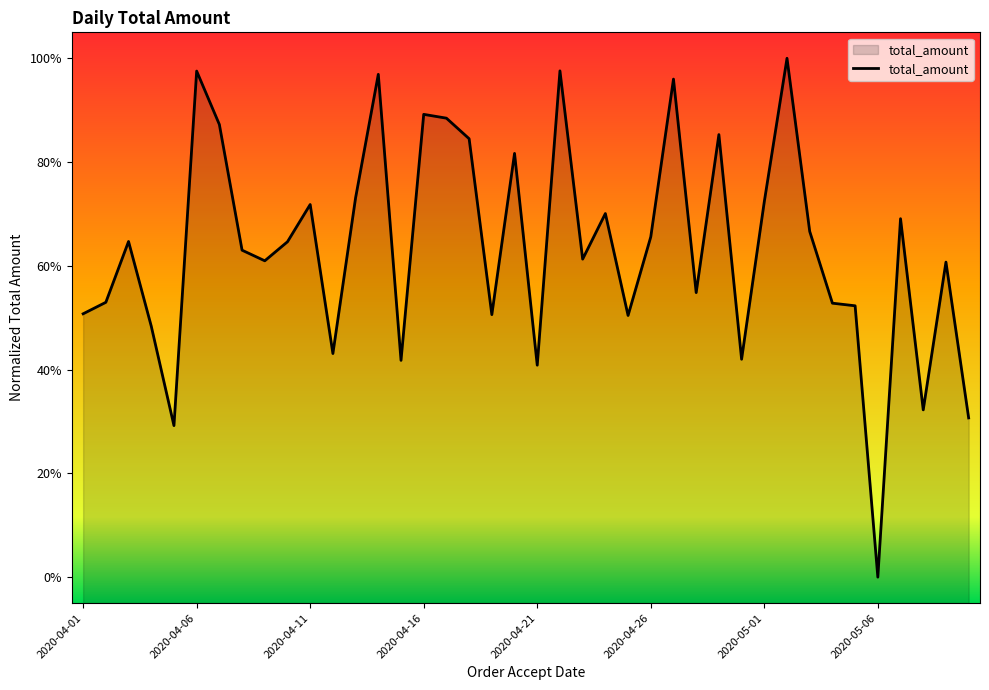

Which category has the lowest value across all series?

2020-05-06